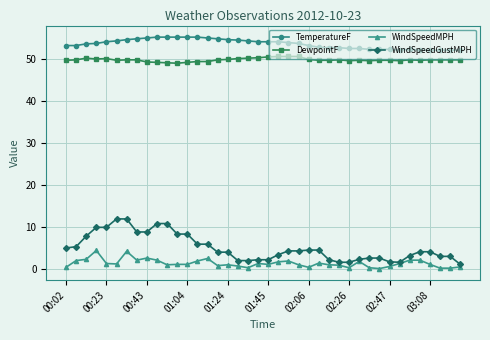

What is the difference between the second highest and second lowest values in the WindSpeedGustMPH series?

10.3